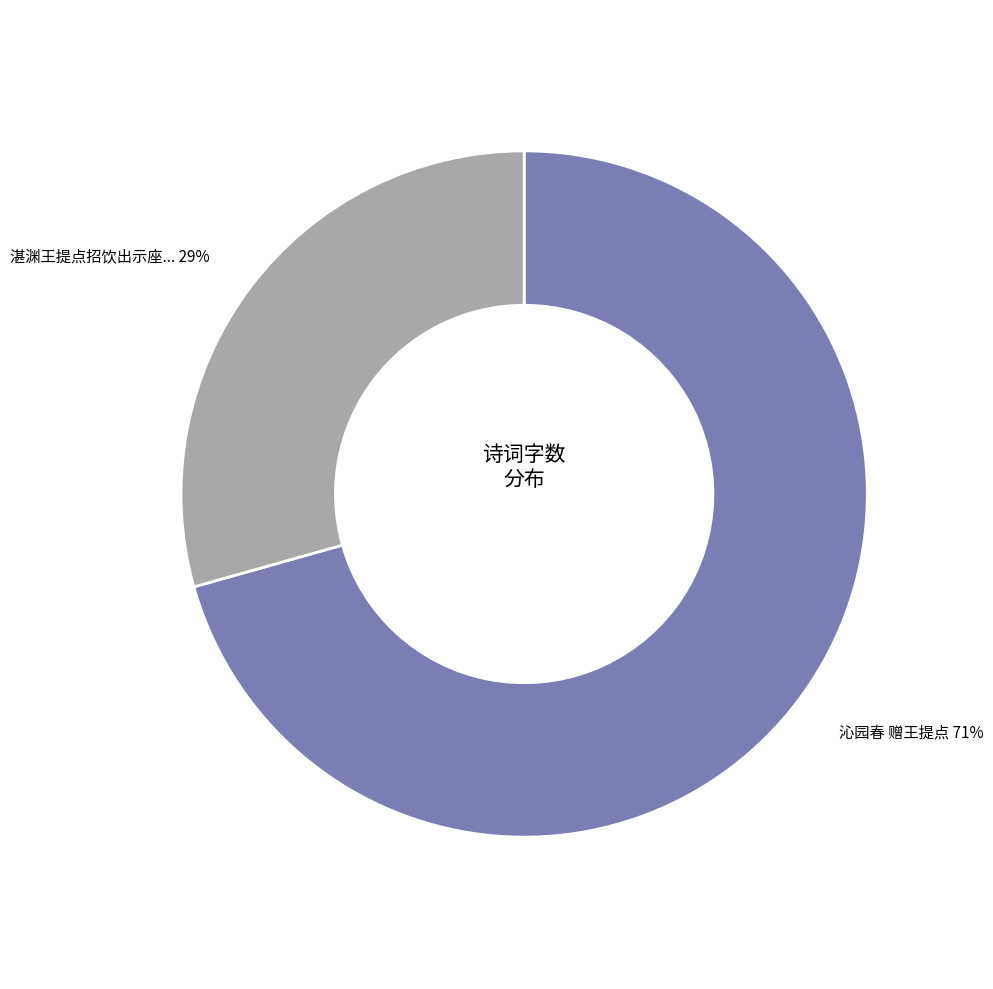

Does any single category account for the majority?

Yes